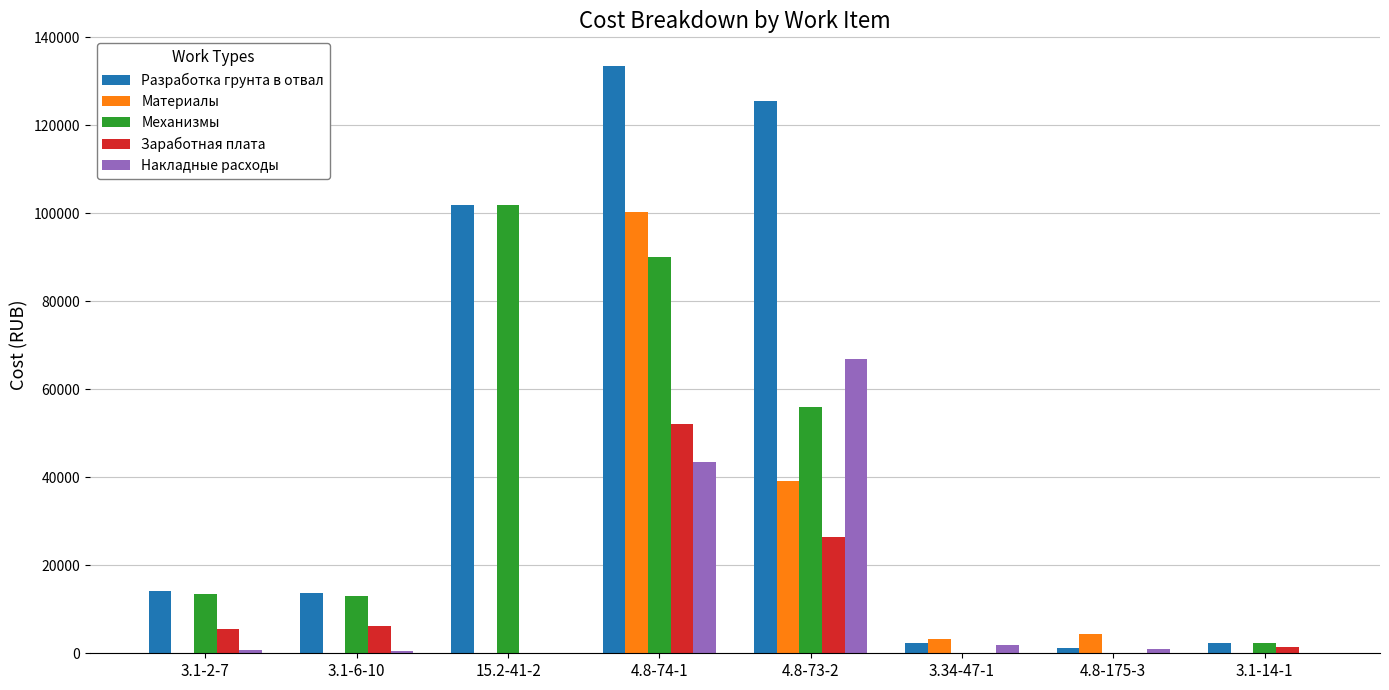

Which series changed the most between 4.8-74-1 and 3.1-14-1?

Разработка грунта в отвал